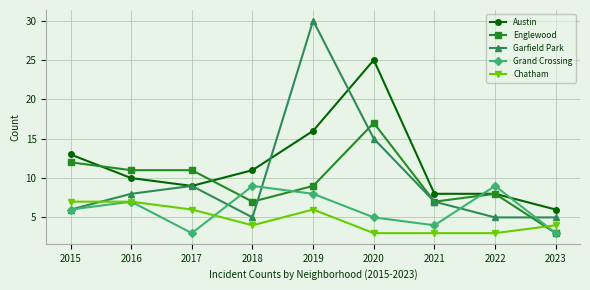

Count the number of data series in this chart.

5